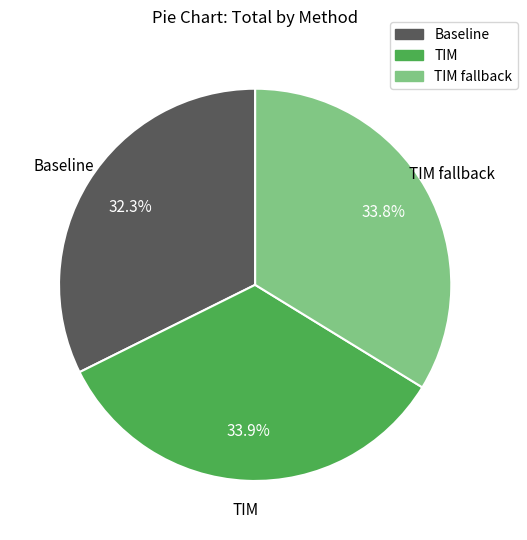

Is there a majority slice in this chart?

No